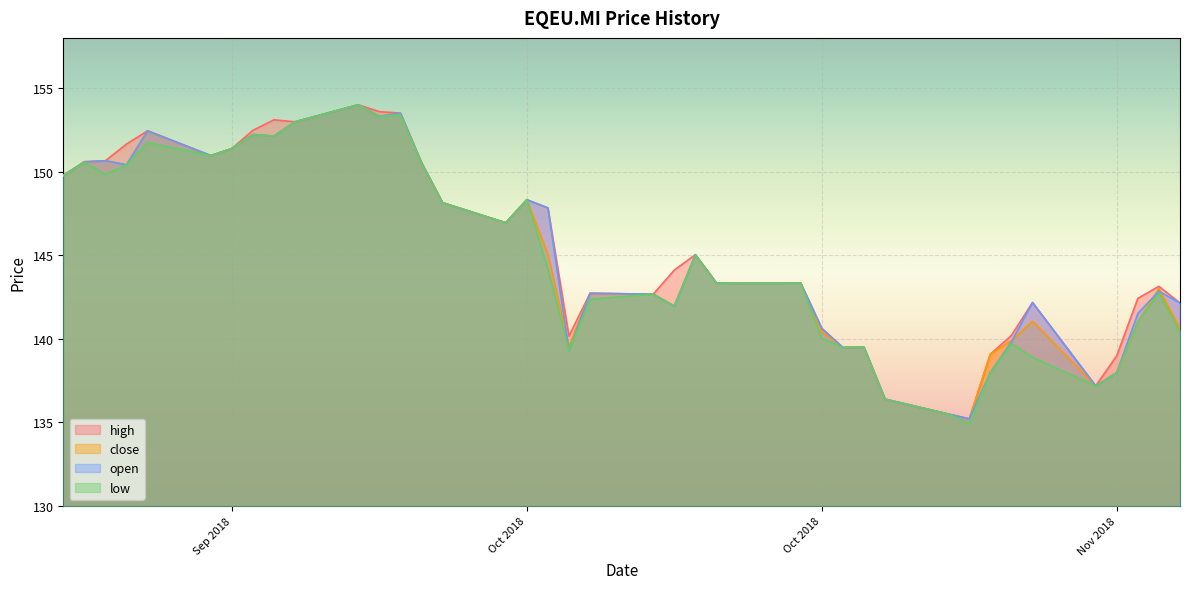

What is the sum of the open values at 26/09/2018 and 08/10/2018?

299.2